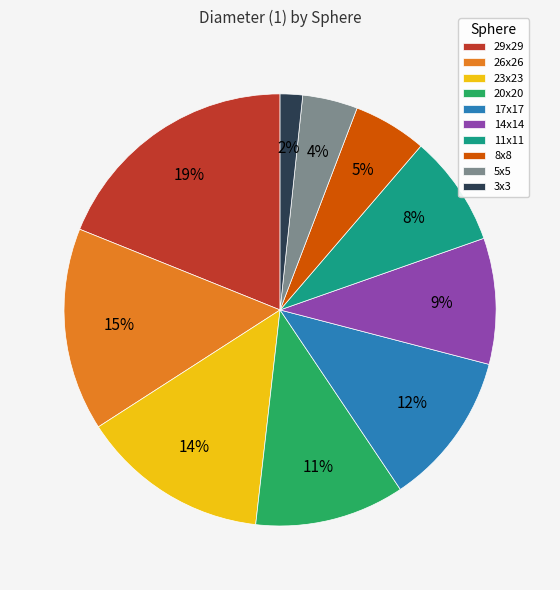

Does any single category account for the majority?

No